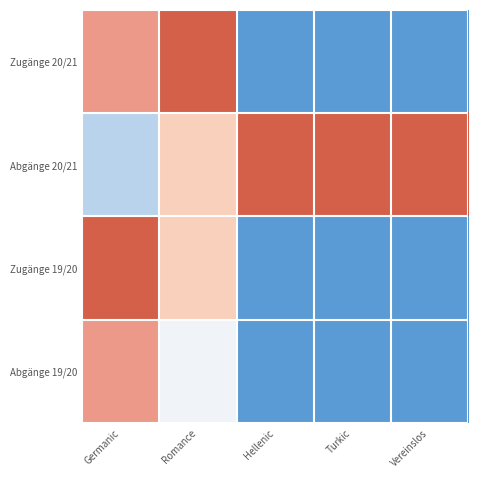

At which category is the sum across all series the highest?

Germanic